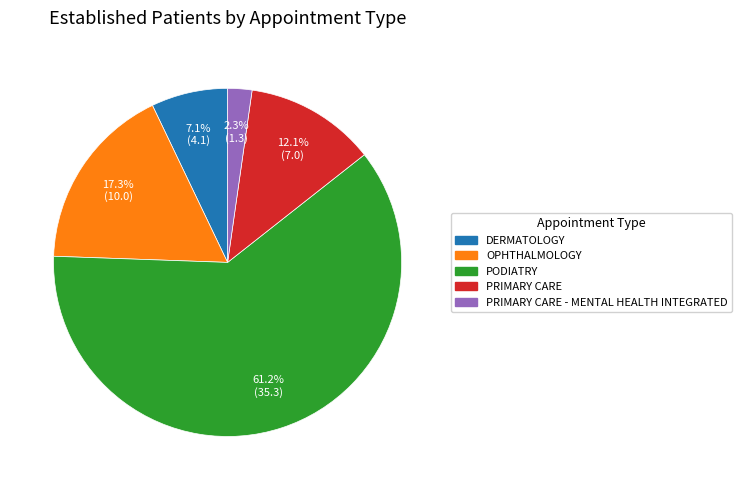

Count the number of slices in the pie.

5